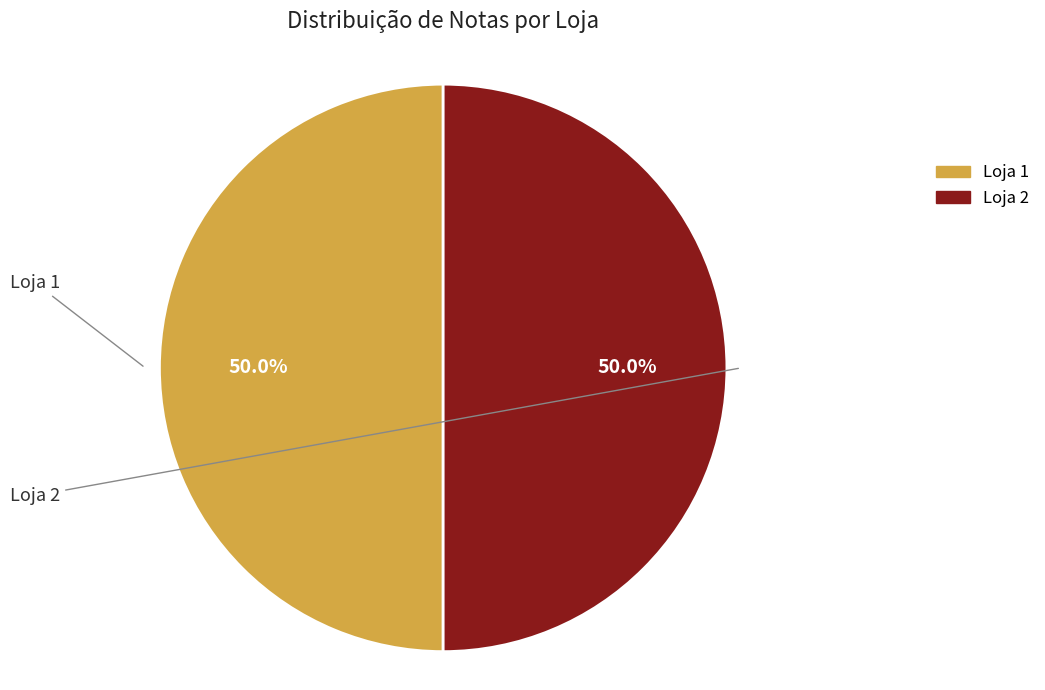

How many slices are in this pie chart?

2